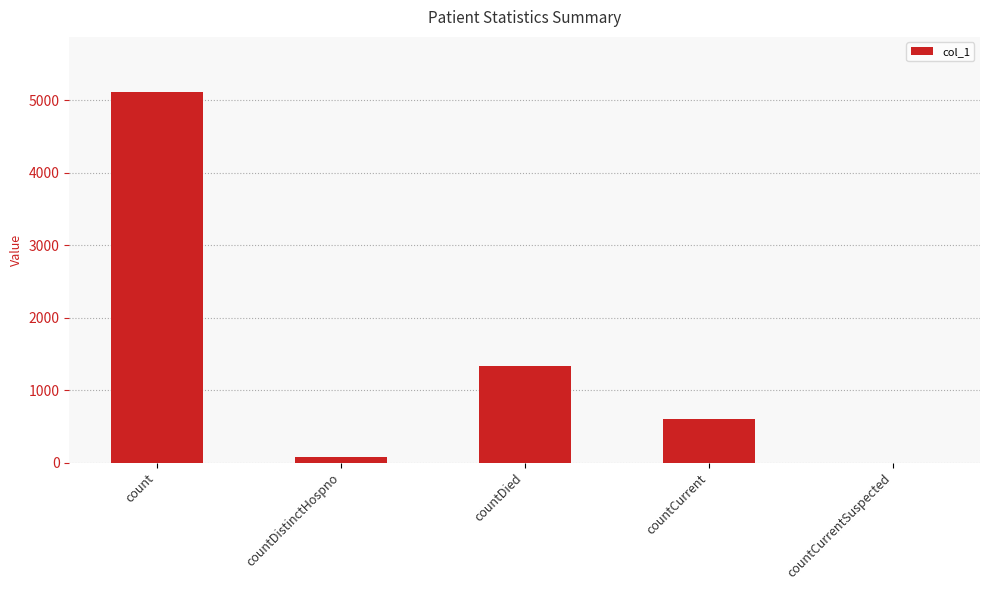

At which label is the value closest to 2553?

countDied